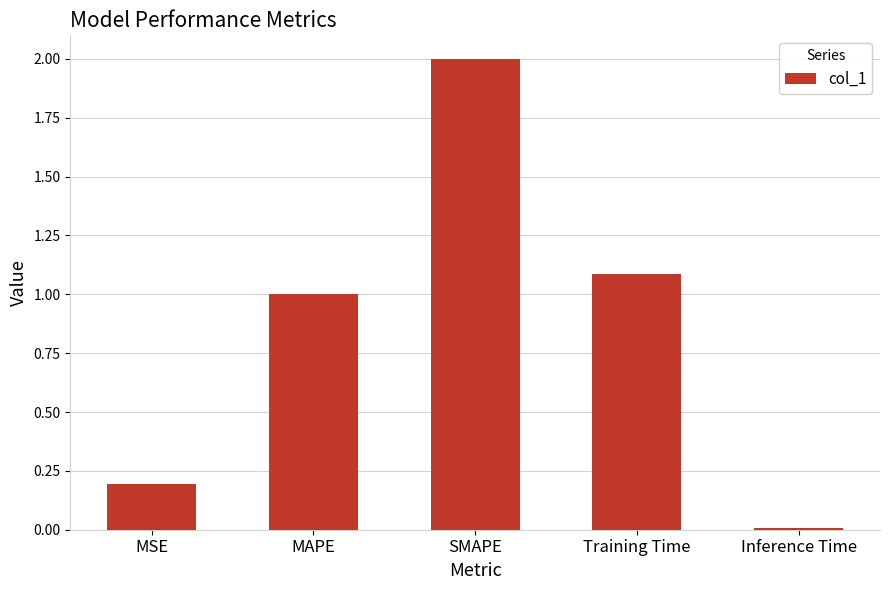

What is the change in value from MSE to Training Time?

+0.9